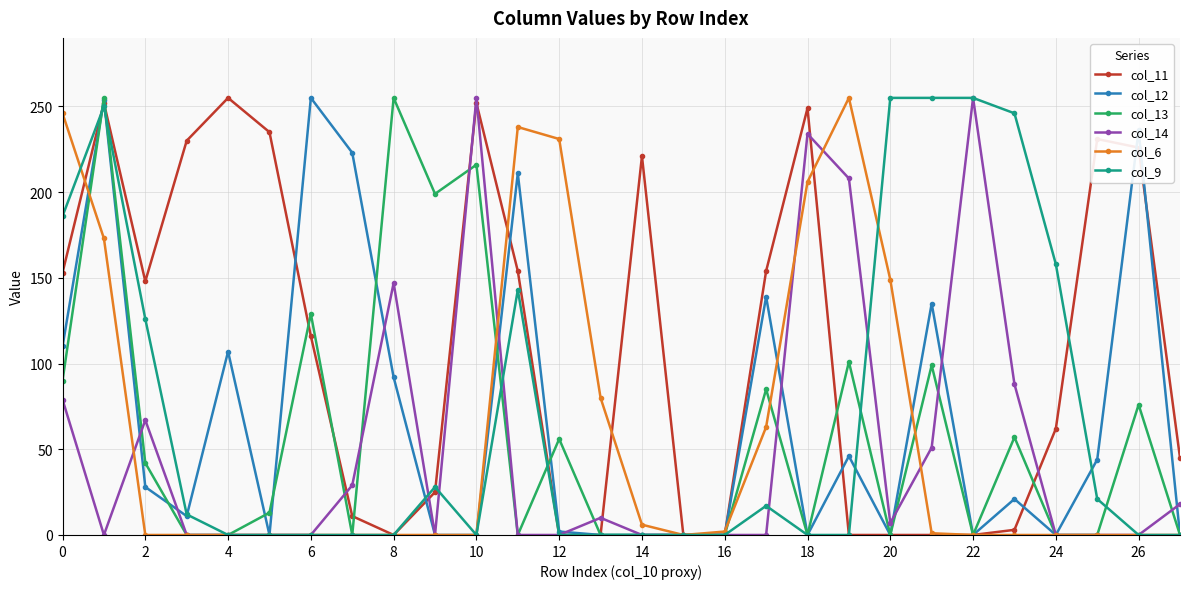

How many categories are shown in the chart?

28